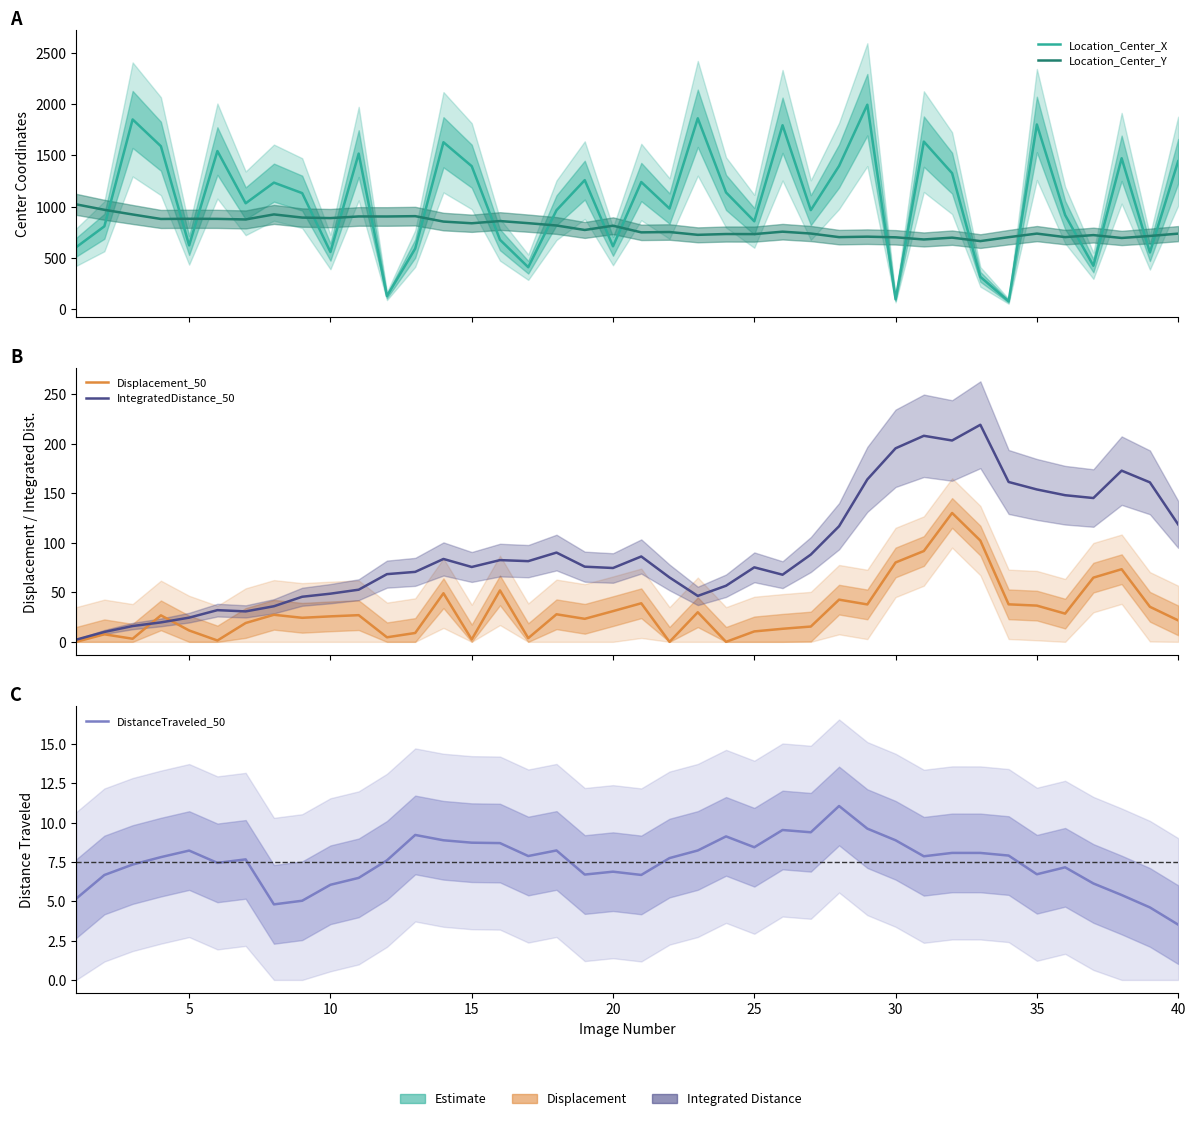

What is the maximum value for IntegratedDistance_50?

219.0